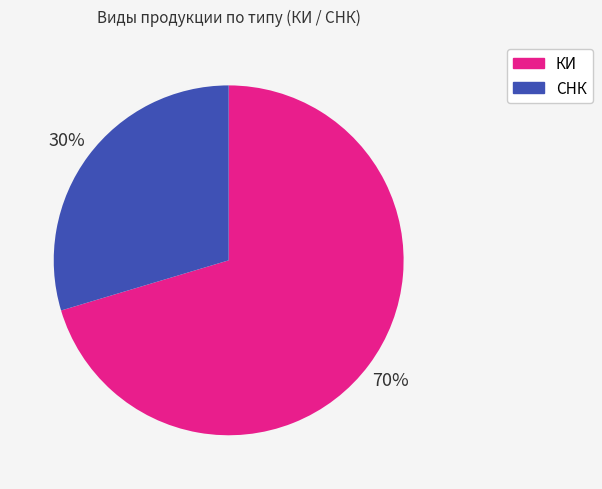

Does СНК represent more than half of the total?

No